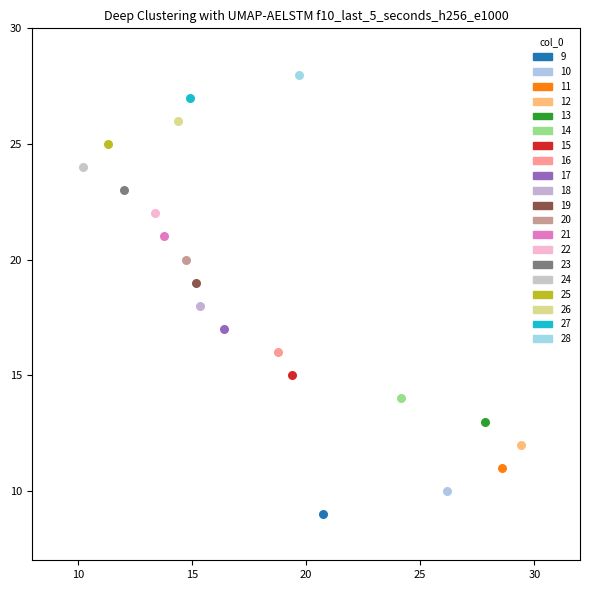

What are all the series names shown in the legend?

9, 10, 11, 12, 13, 14, 15, 16, 17, 18, 19, 20, 21, 22, 23, 24, 25, 26, 27, 28